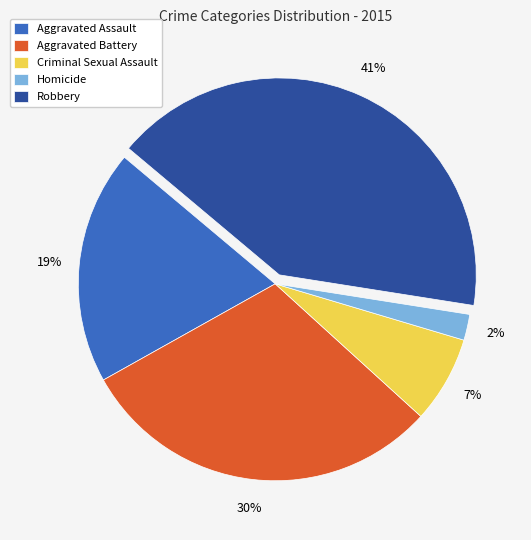

Between Robbery and Aggravated Assault, which is larger?

Robbery